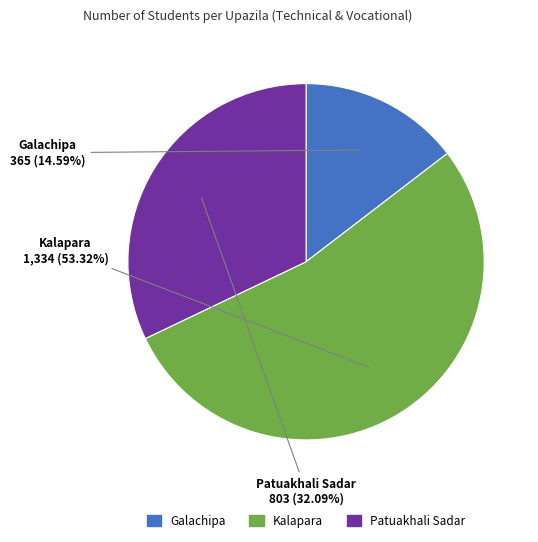

The Kalapara slice represents 48% of the pie. True or false?

False